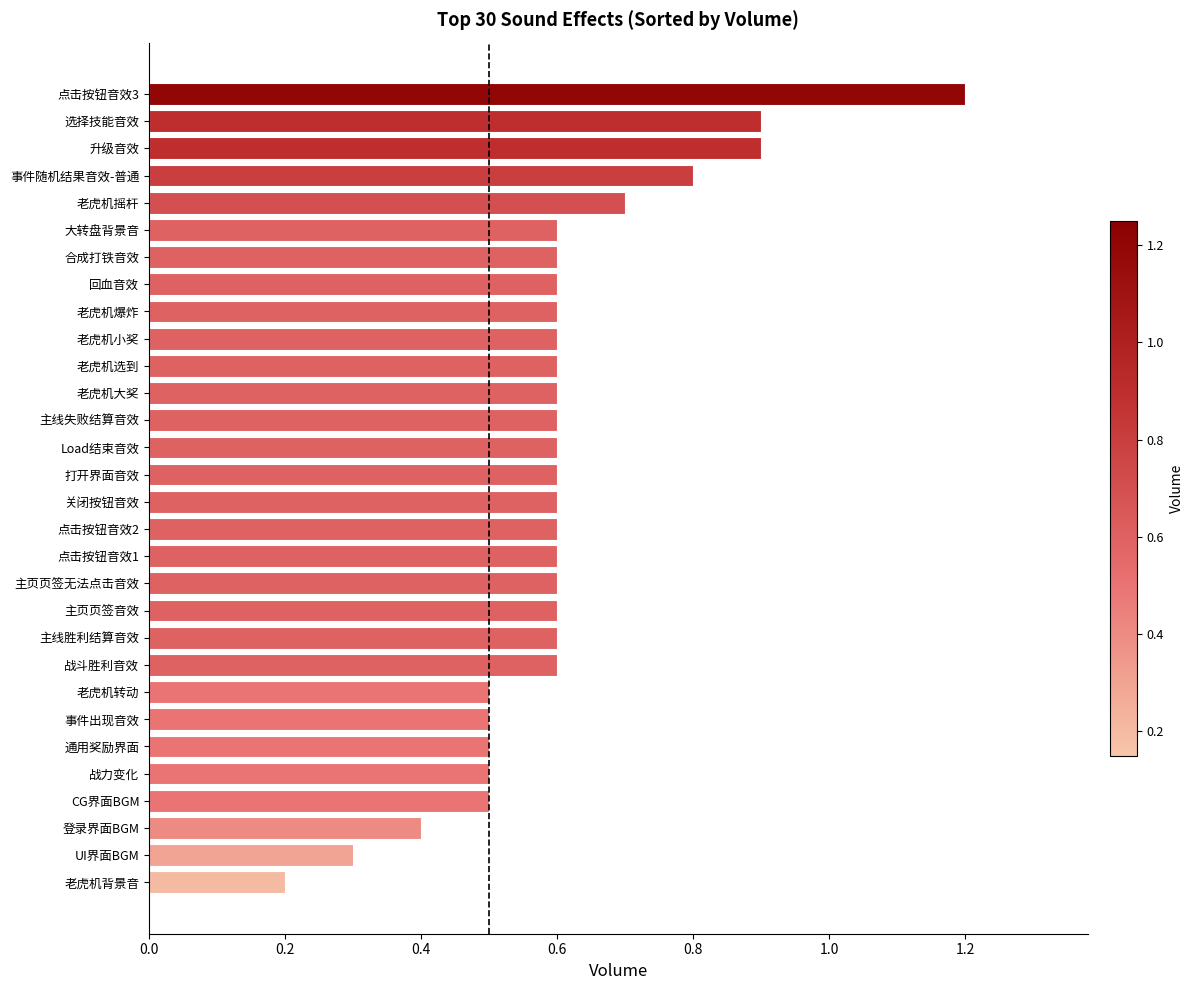

Are the bars horizontal?

Yes